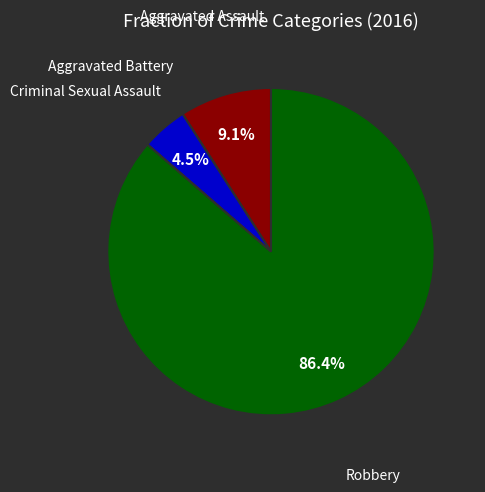

What is the majority slice?

Robbery